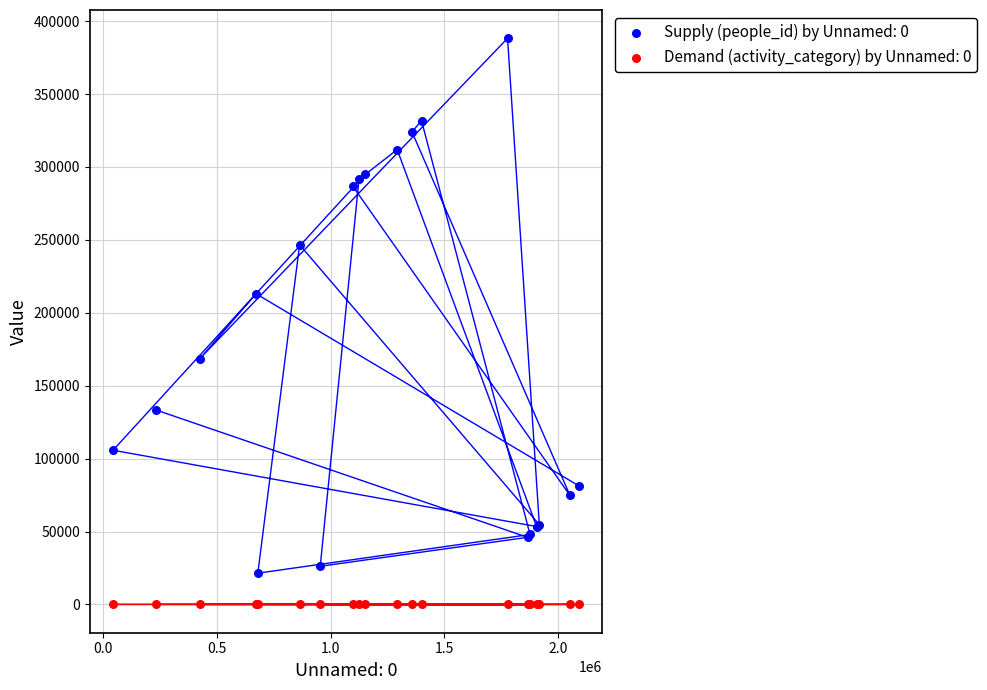

Which series reaches the minimum Y coordinate?

Demand (activity_category) by Unnamed: 0